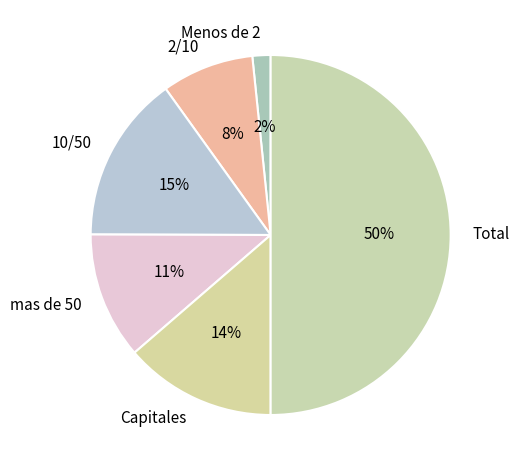

Which slice is the largest?

Total